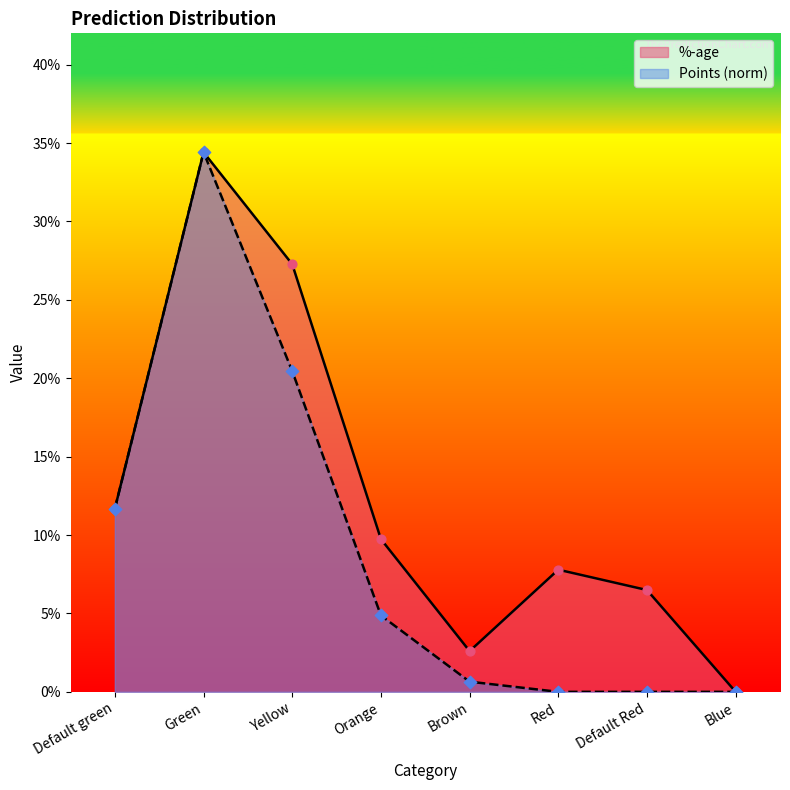

At which category is the sum across all series the highest?

Green